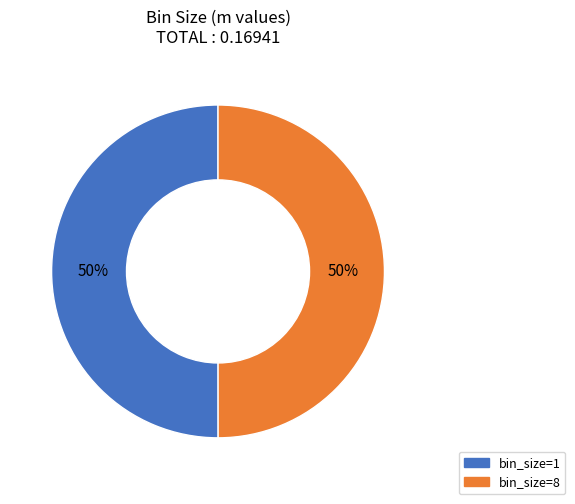

Count the number of slices in the pie.

2